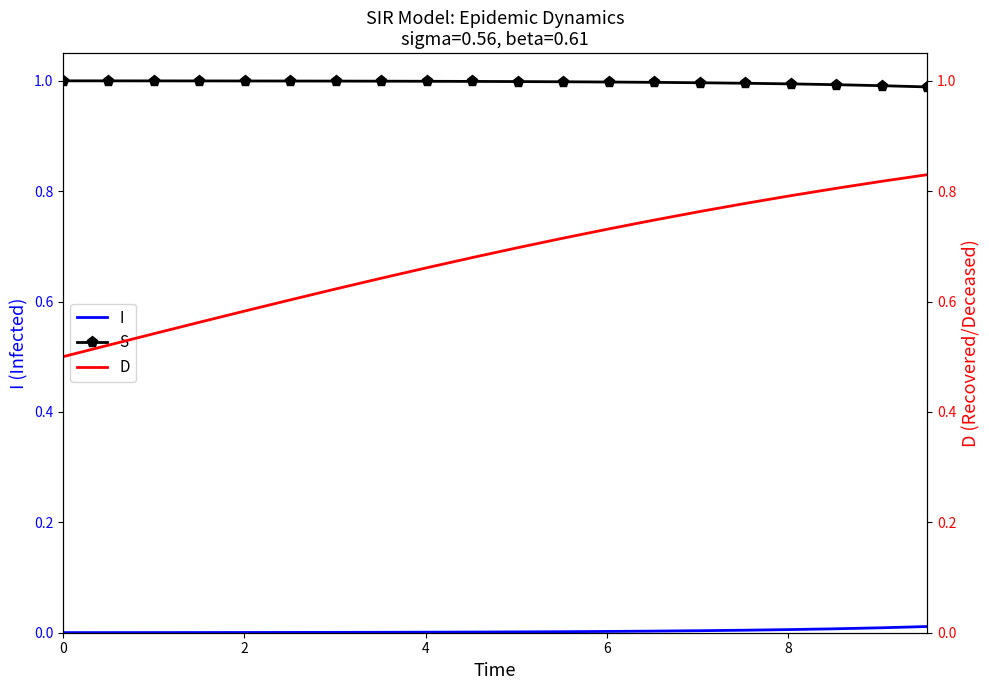

True or false: I and S cross at least once.

False